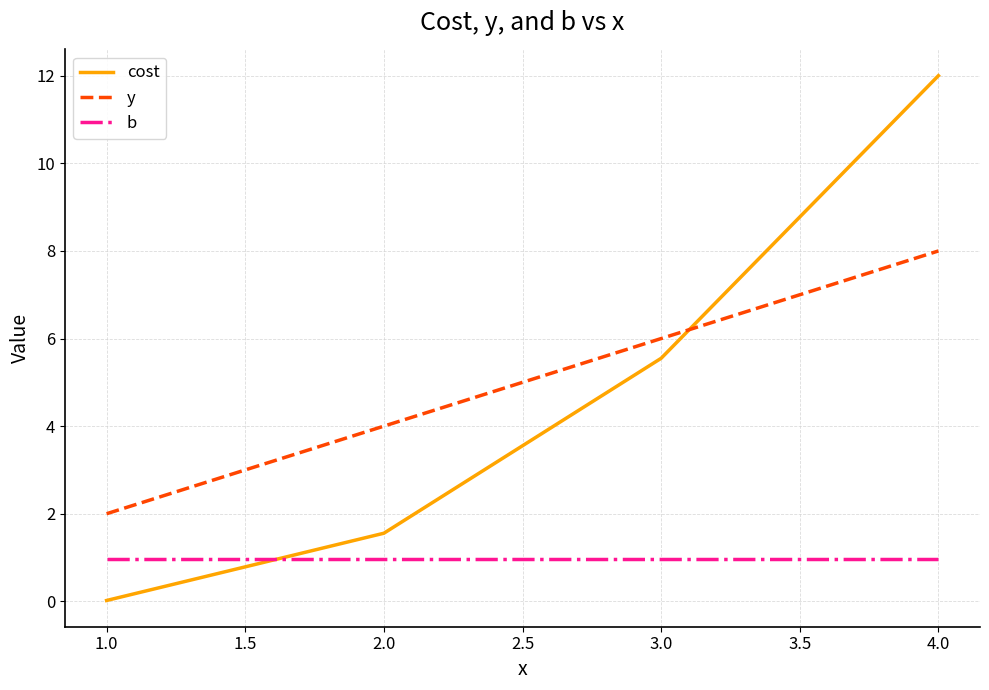

At which label does cost first exceed 5?

3.0